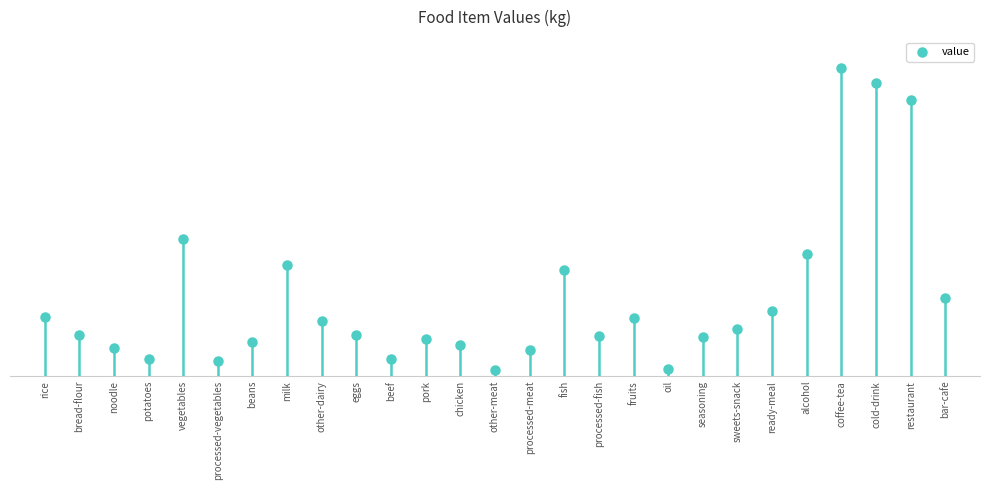

Which has a higher value, ready-meal or processed-fish?

ready-meal